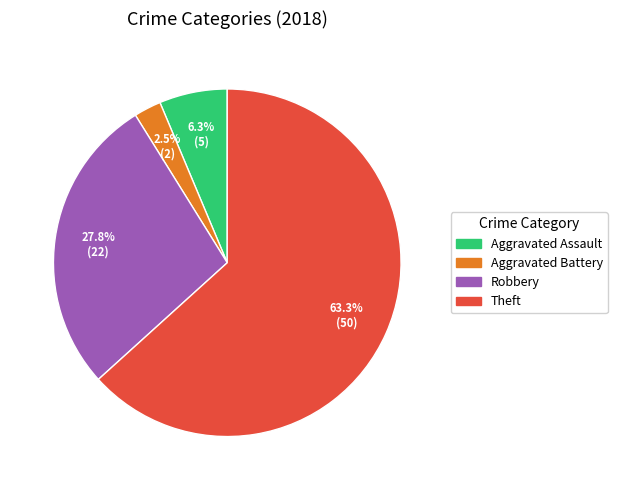

Does Theft account for over 50% of the chart?

Yes